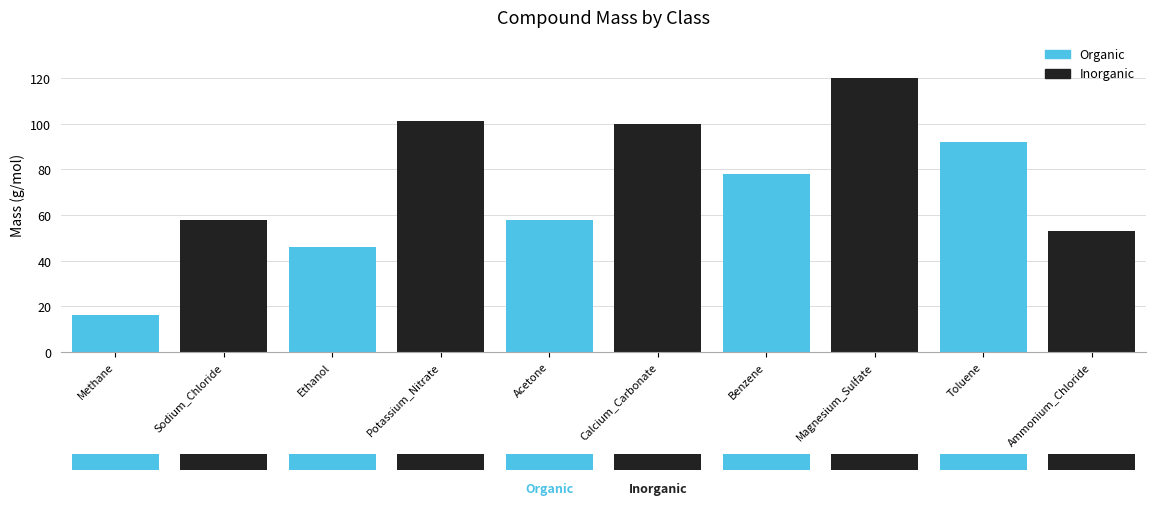

Which category has the lowest value across all series?

Sodium_Chloride